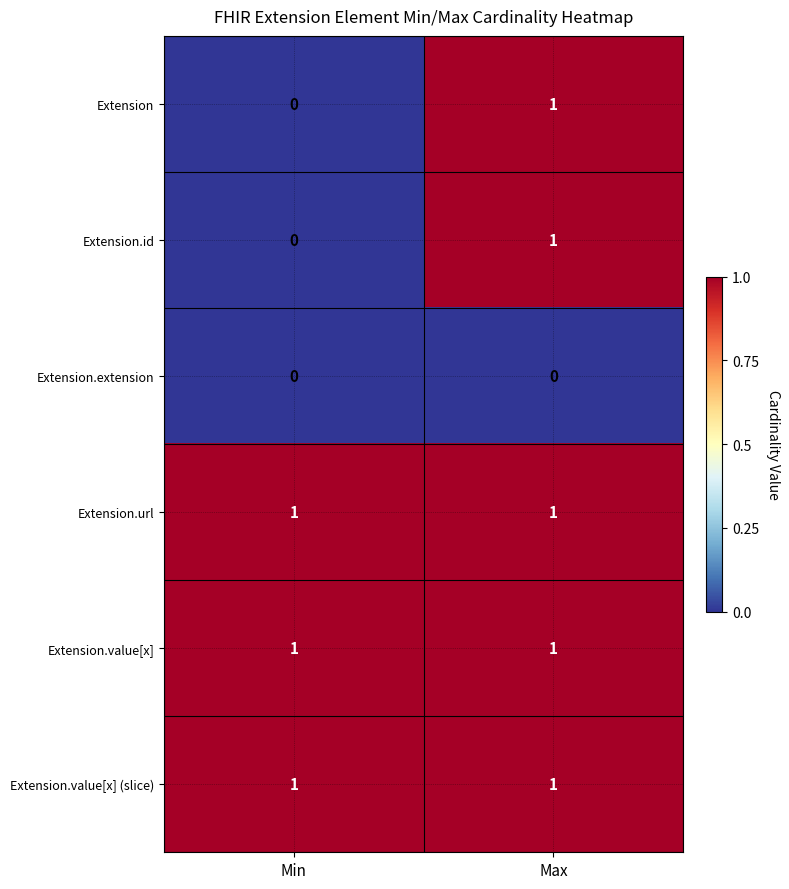

The value of Extension.id at Max is 1. True or false?

True